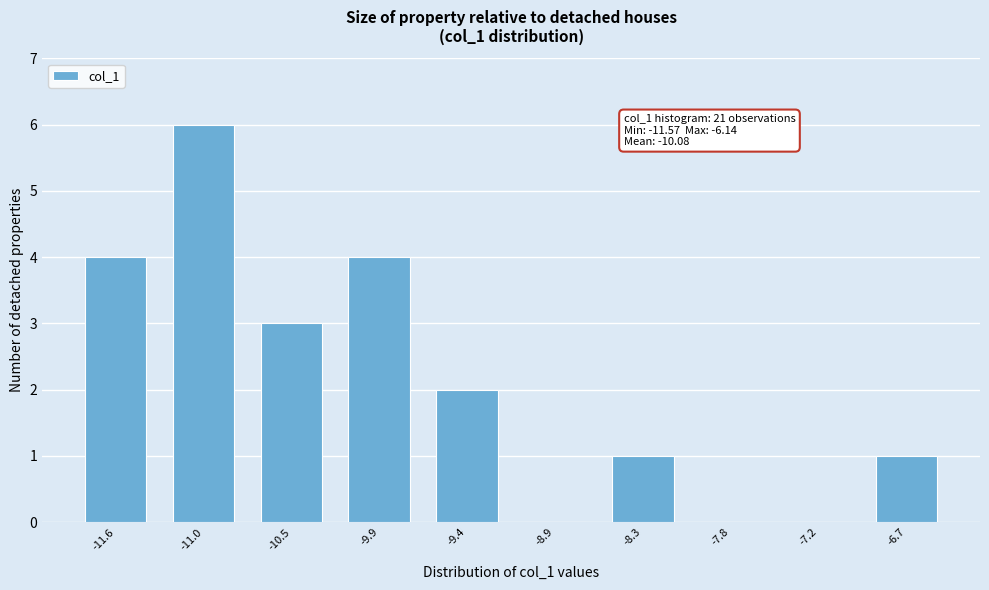

Reading right to left, what are all the values shown in this chart?

-6.7=1	-7.2=0	-7.8=0	-8.3=1	-8.9=0	-9.4=2	-9.9=4	-10.5=3	-11.0=6	-11.6=4